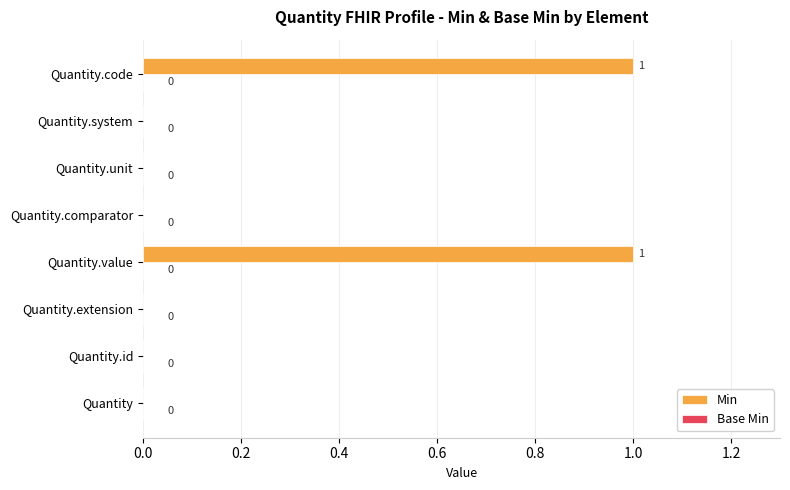

True or false: the data shows 1 at Quantity.code.

True